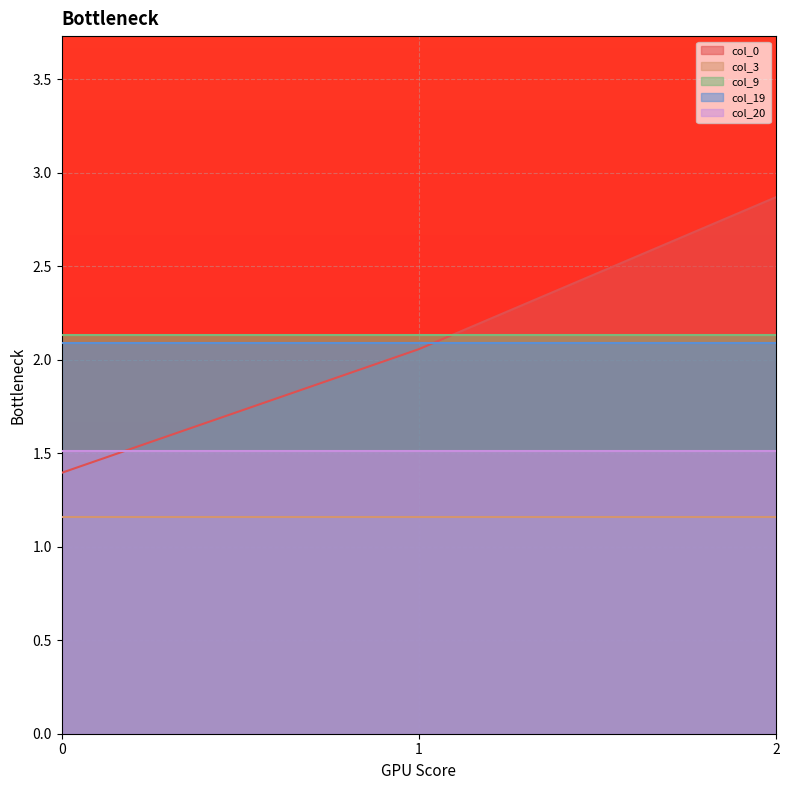

Does the chart display data point markers on the line(s)?

No